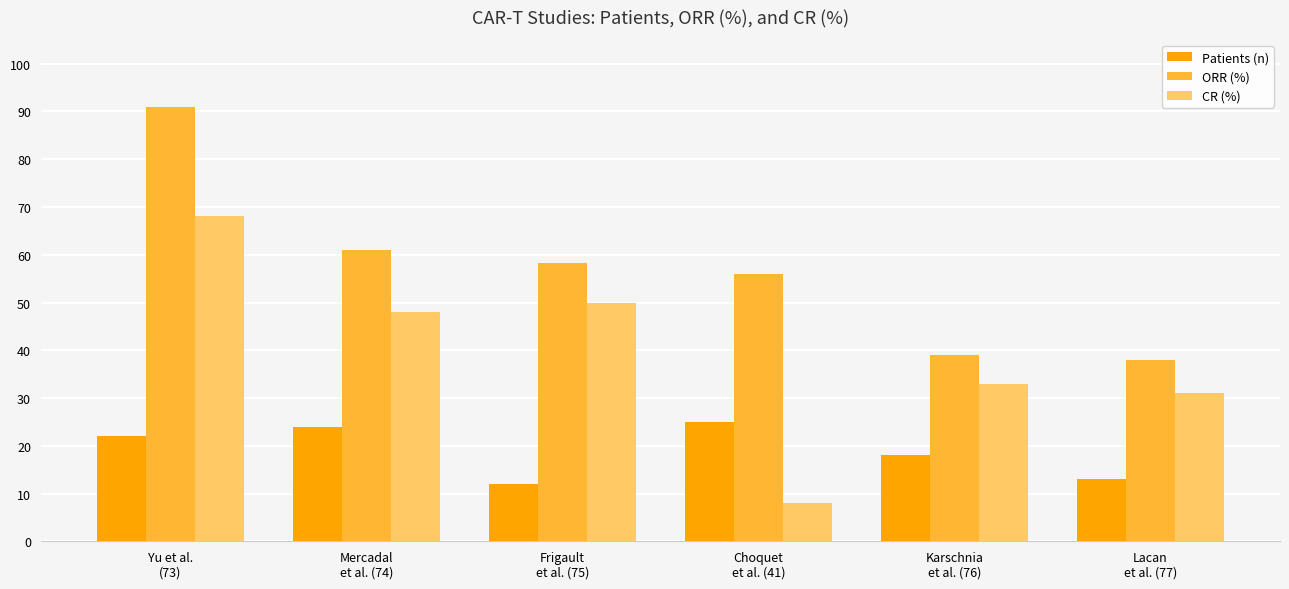

Is it true that CR (%) equals 50.0 at Frigault
et al. (75)?

True